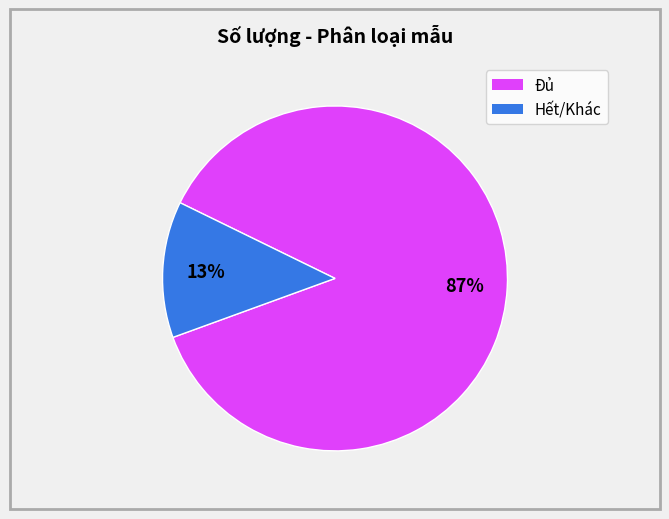

To the nearest percent, what is the average slice percentage?

50%